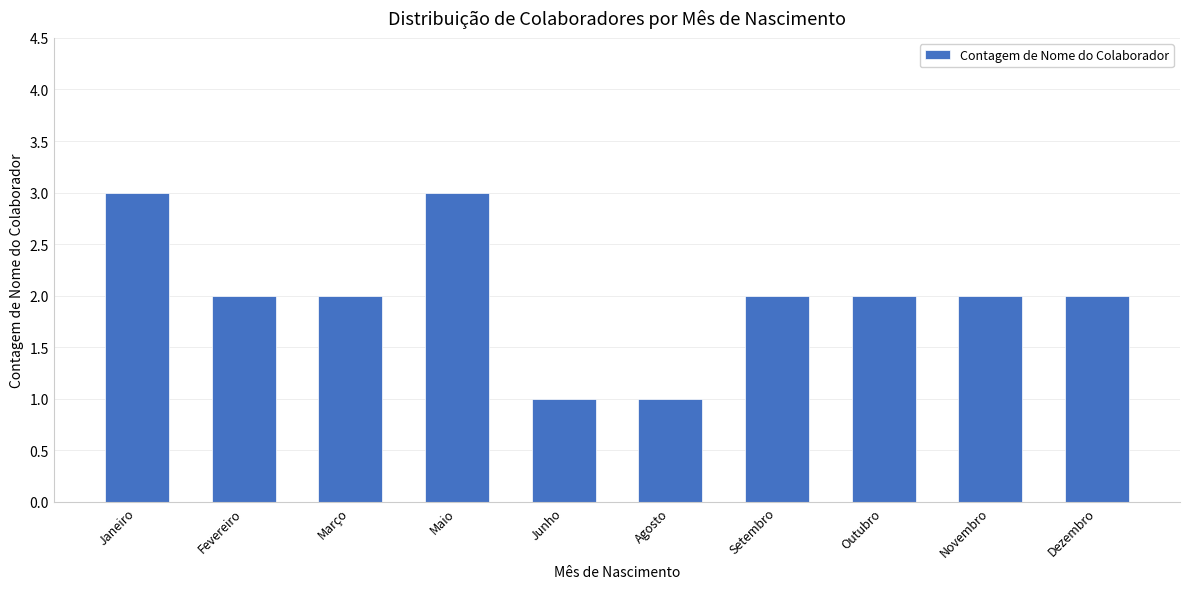

What is the difference between the values at Fevereiro and Junho?

1